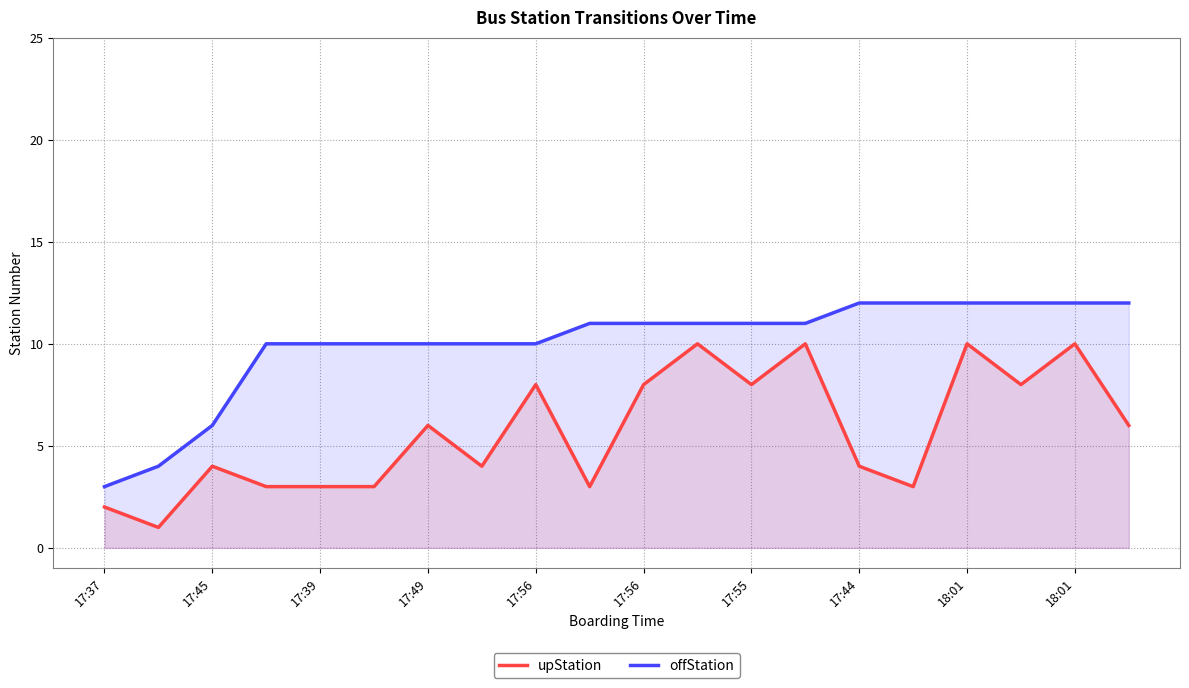

Is it true that offStation equals 9 at 17:45?

False